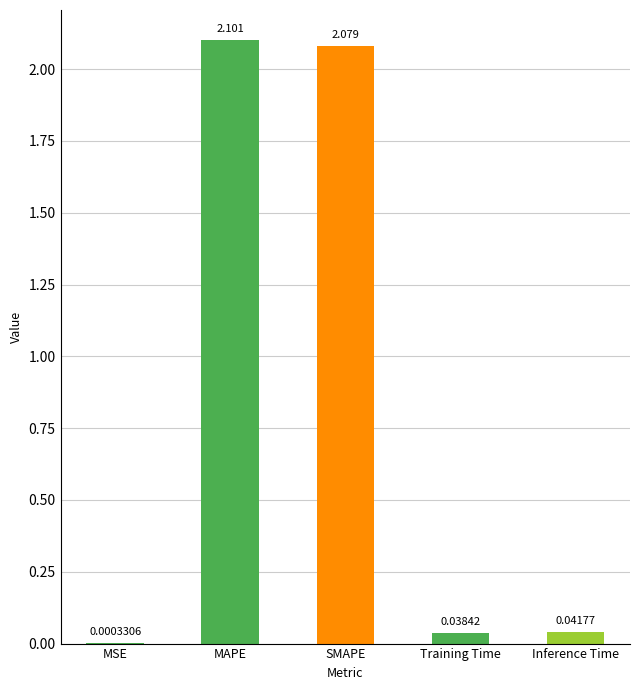

Which has a higher value, MAPE or Inference Time?

MAPE